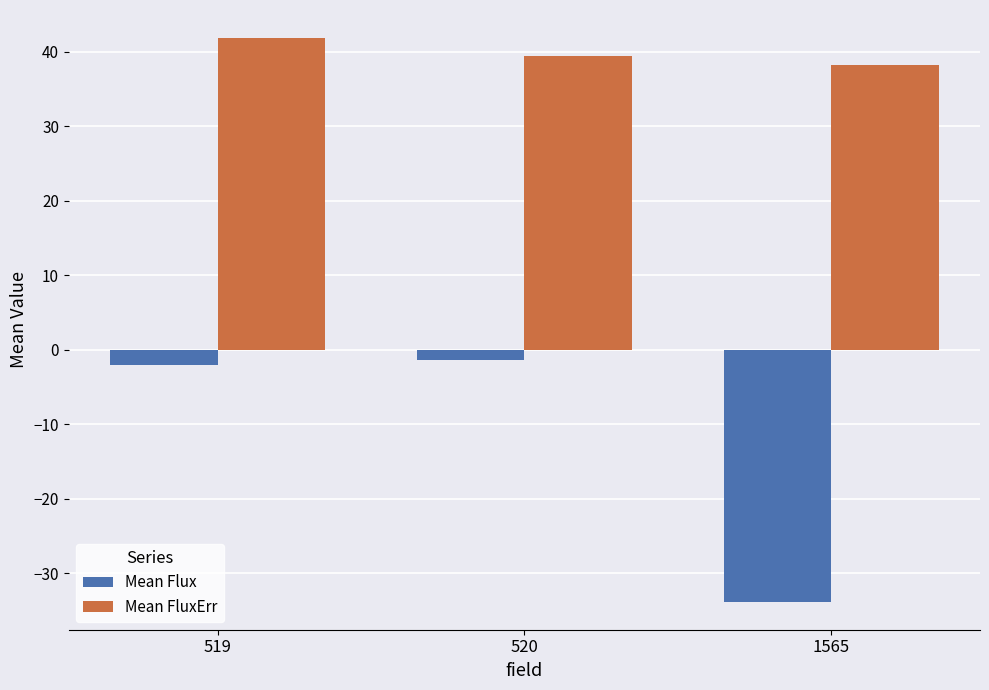

At 519, list the series in order from smallest to largest.

Mean Flux, Mean FluxErr